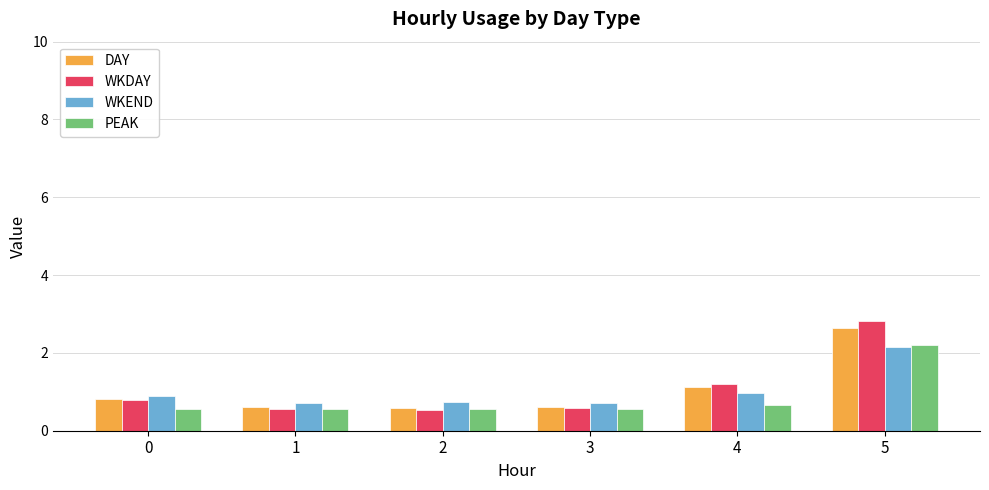

At how many categories does at least one series exceed 2?

1